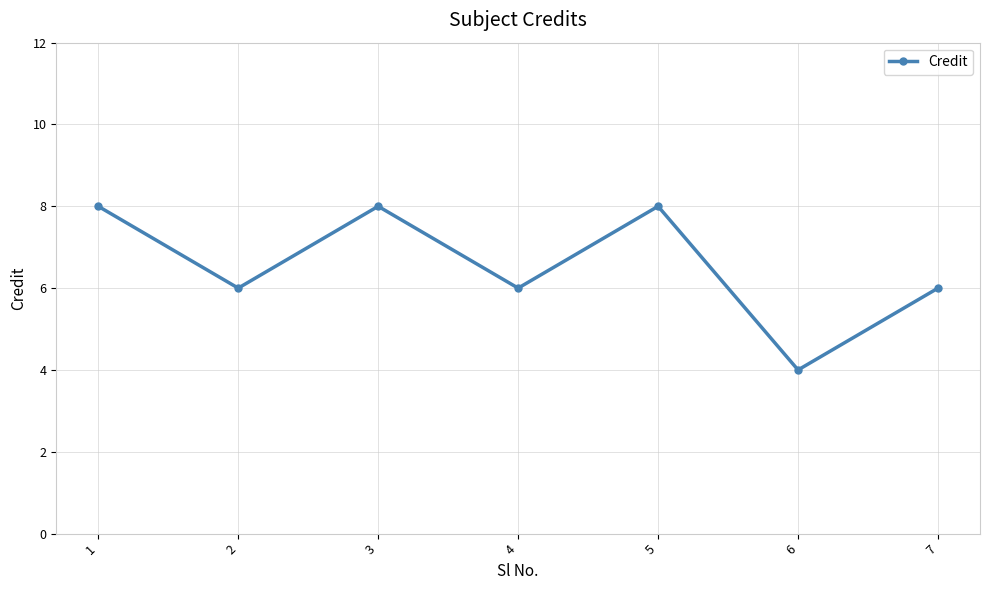

How many values are between 6 and 8?

6